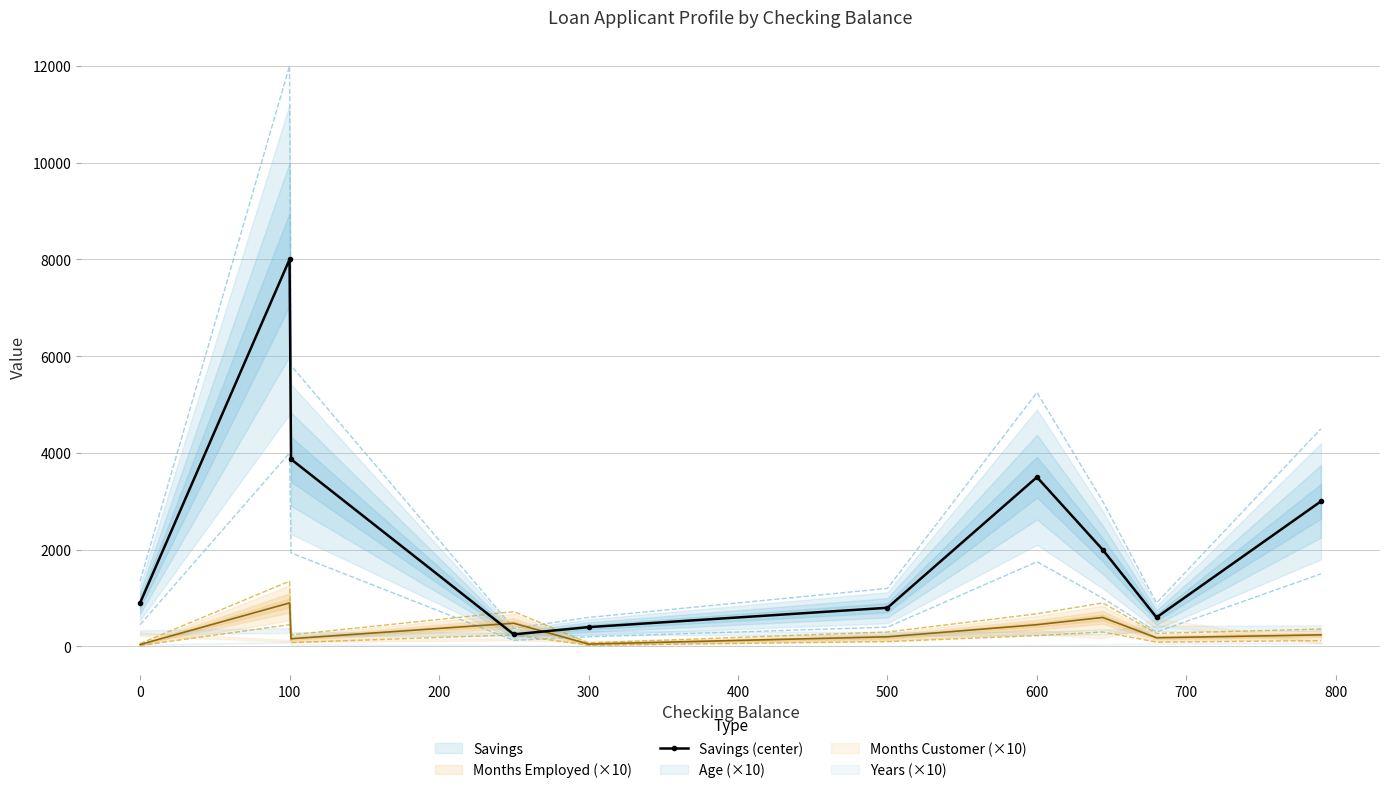

The value of Savings (center) at 100 is 8000. True or false?

True